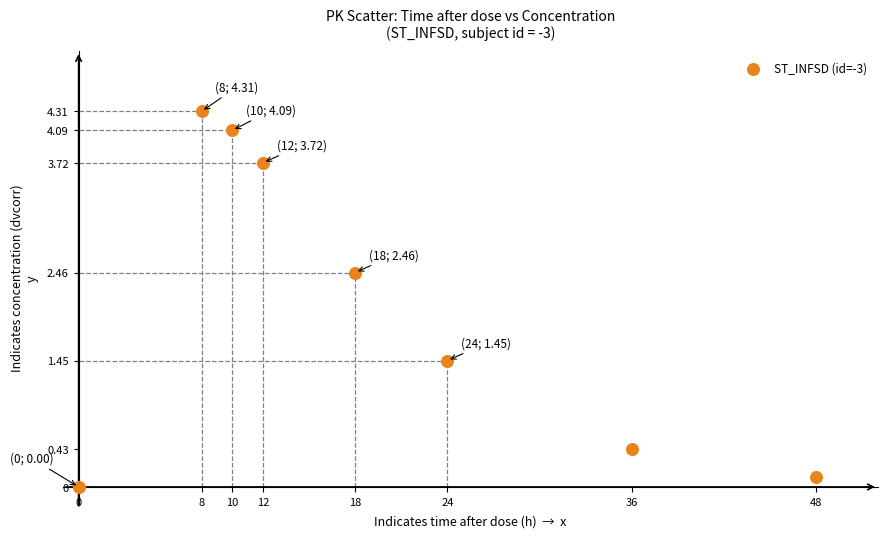

What Y value in the scatter plot is closest to 2?

2.5